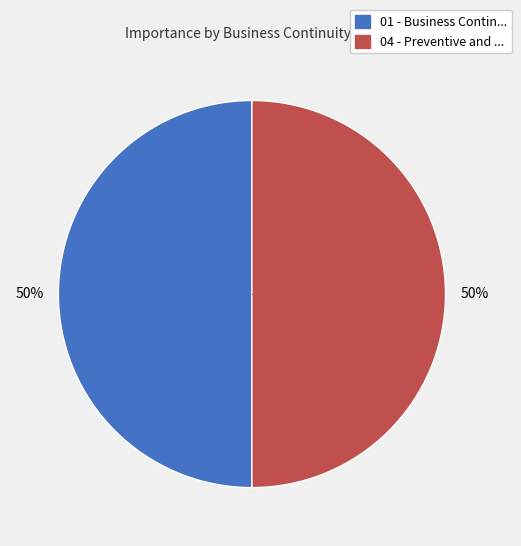

To the nearest percent, what is the average slice percentage?

50%